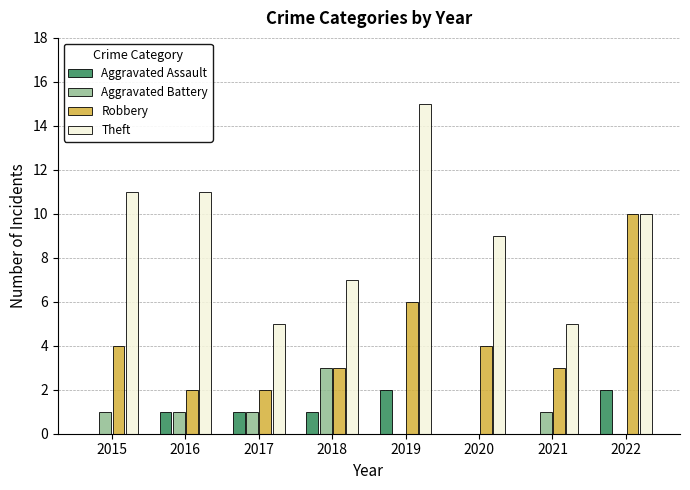

Between 2018 and 2022, which series saw the biggest shift?

Robbery